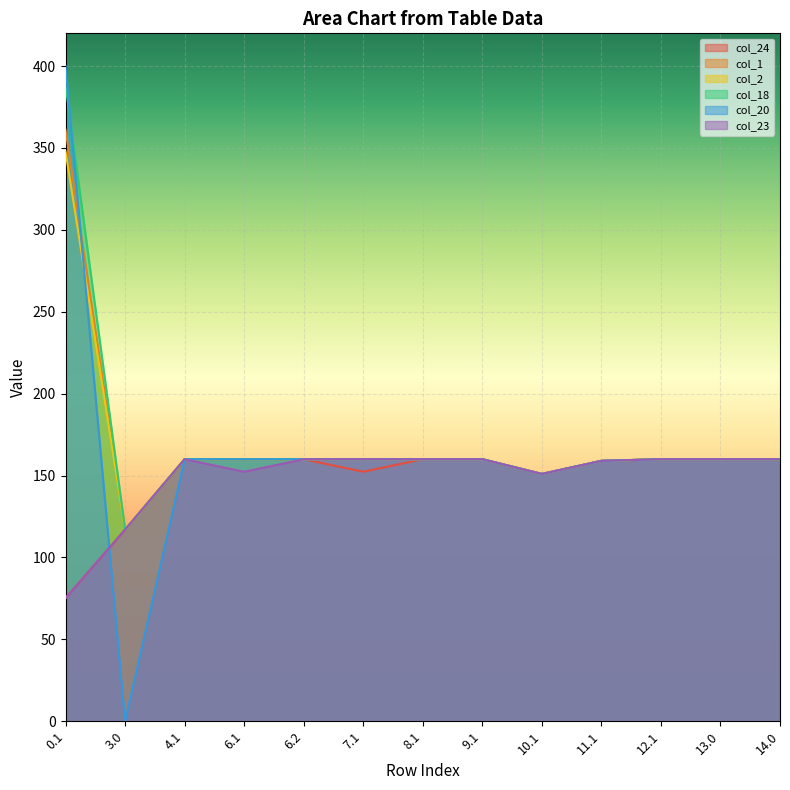

Is the value of col_20 at 3.0 greater than the value of col_24 at 11.1?

No